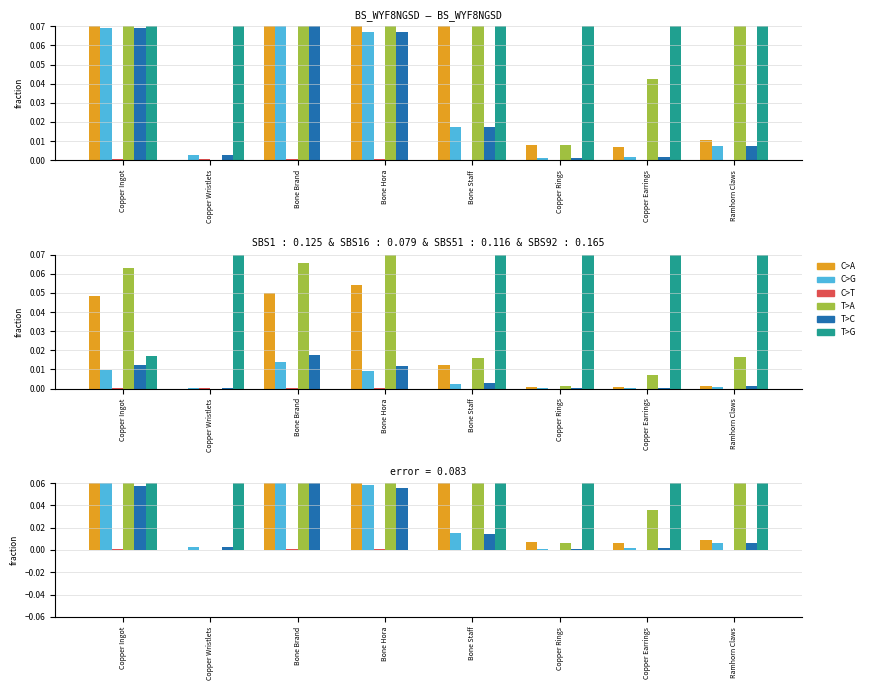

Which series has the largest range (max minus min)?

T>G